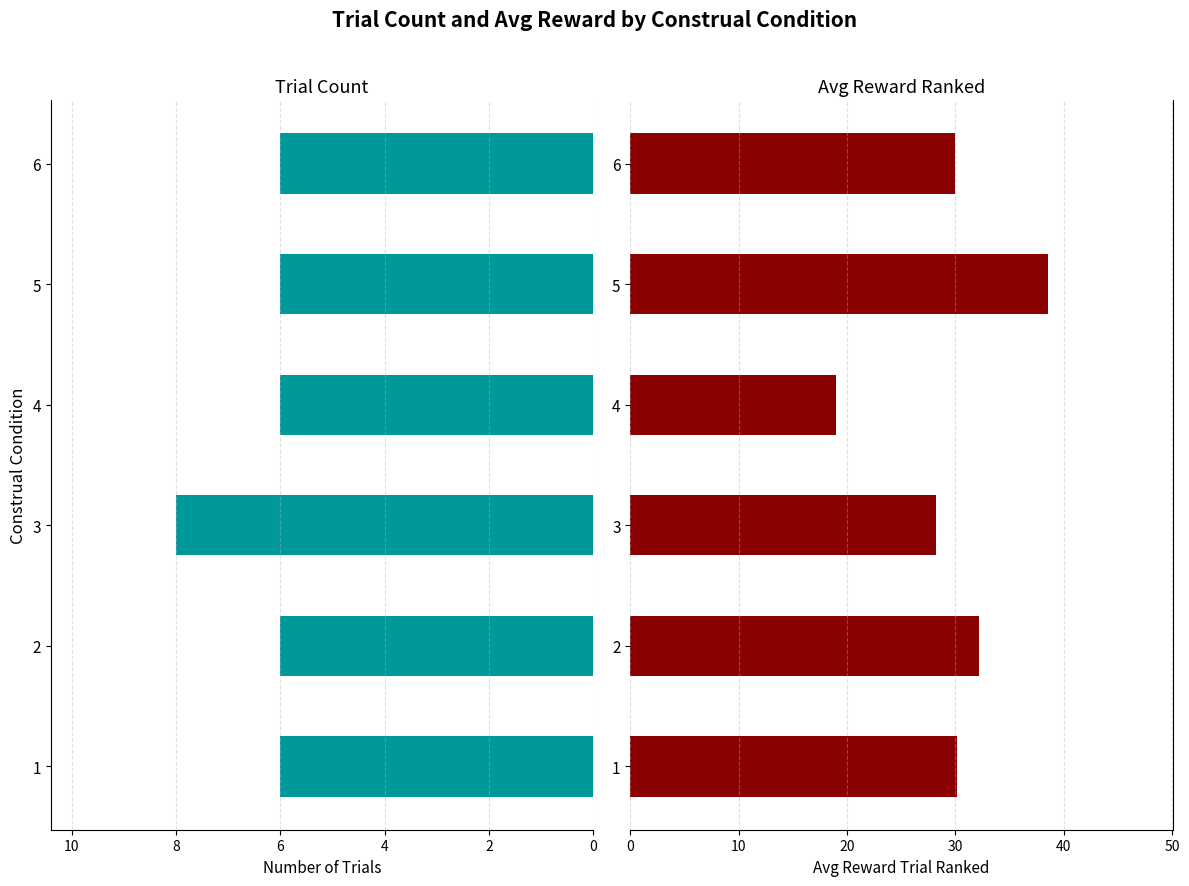

Which series has the largest total across all categories?

Avg Reward Ranked